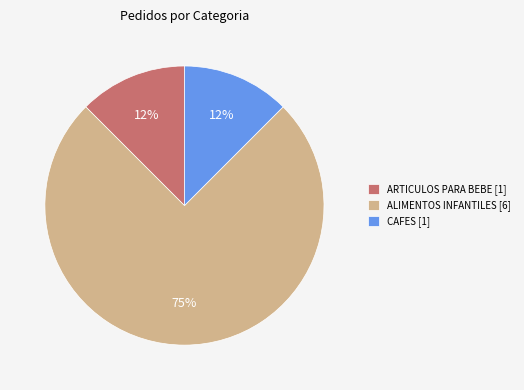

Is the sum of CAFES [1] and ALIMENTOS INFANTILES [6] greater than half?

Yes